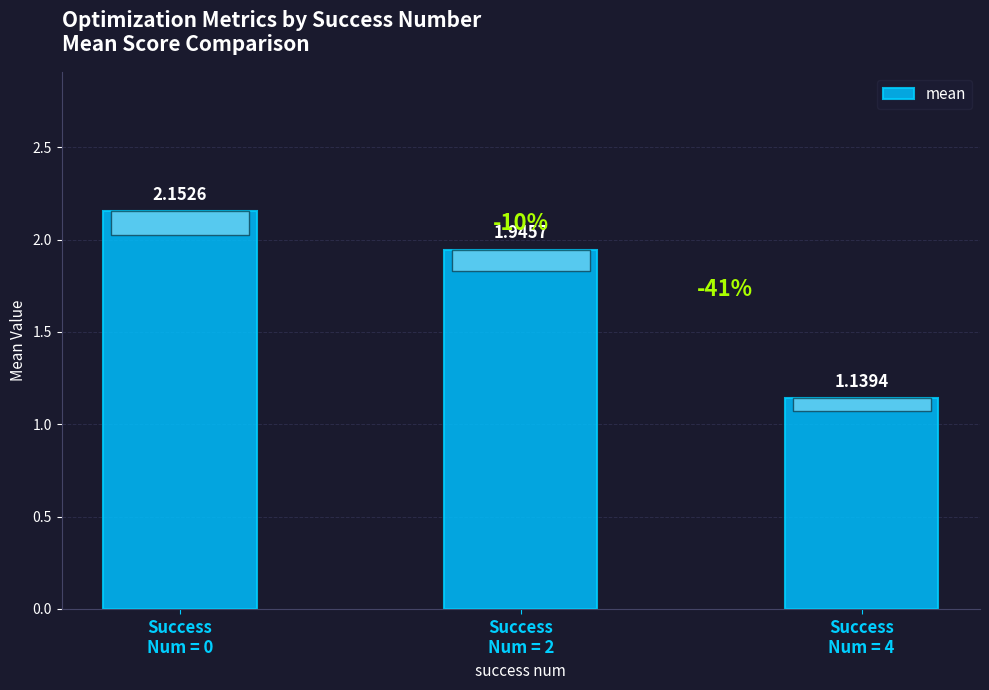

What is the average value?

1.7